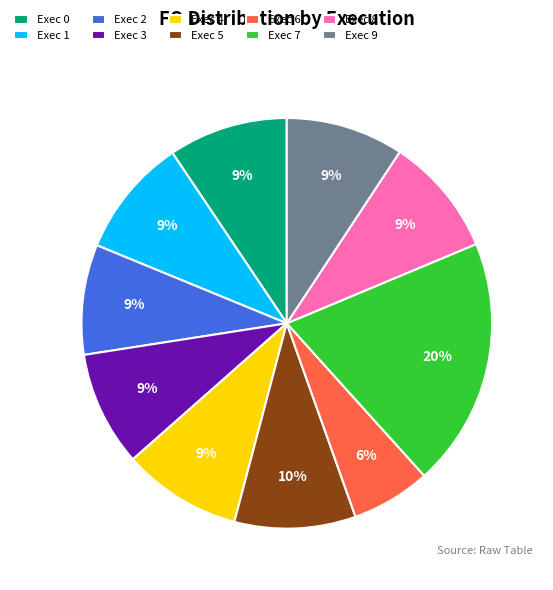

How many segments does this pie chart have?

10